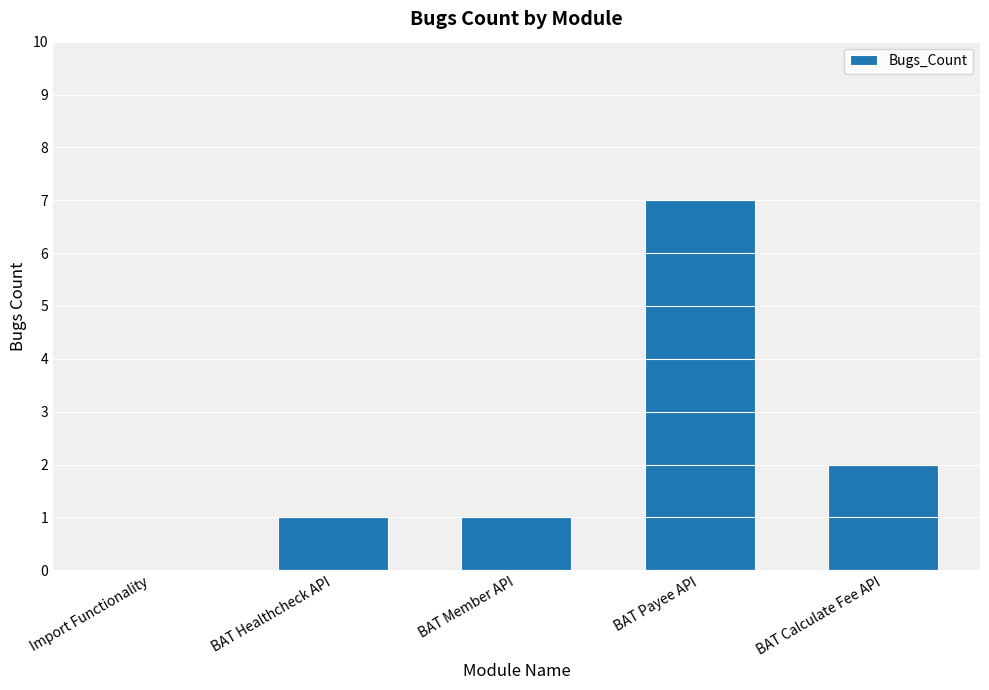

Which has a higher value, BAT Calculate Fee API or BAT Payee API?

BAT Payee API